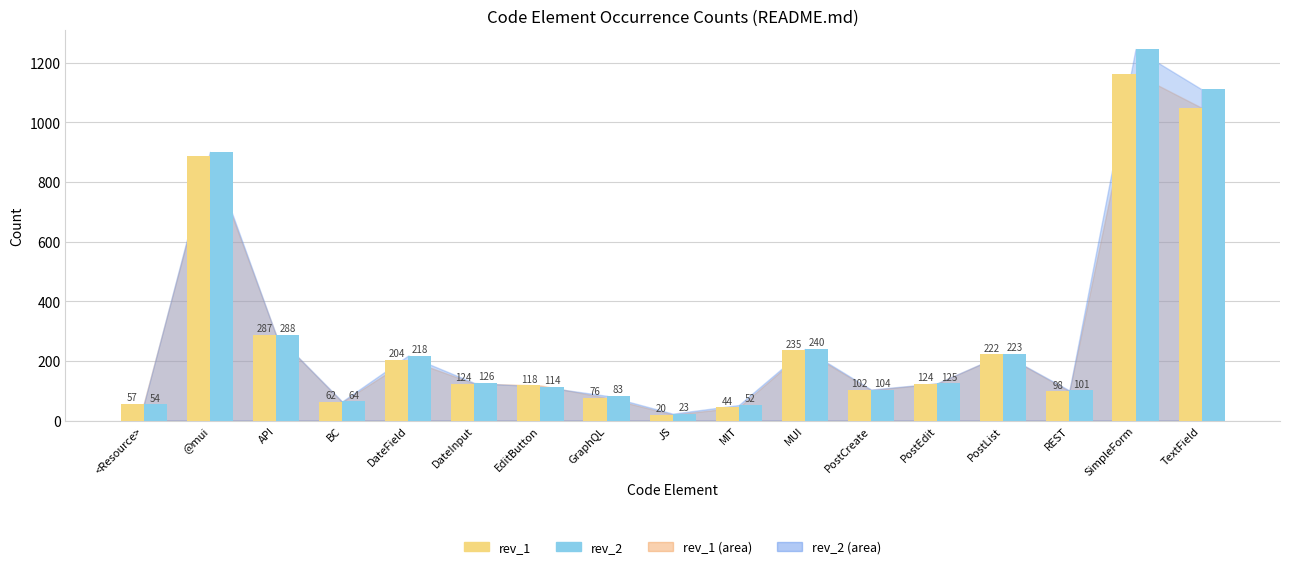

The value of rev_2 at SimpleForm is 1246. True or false?

True